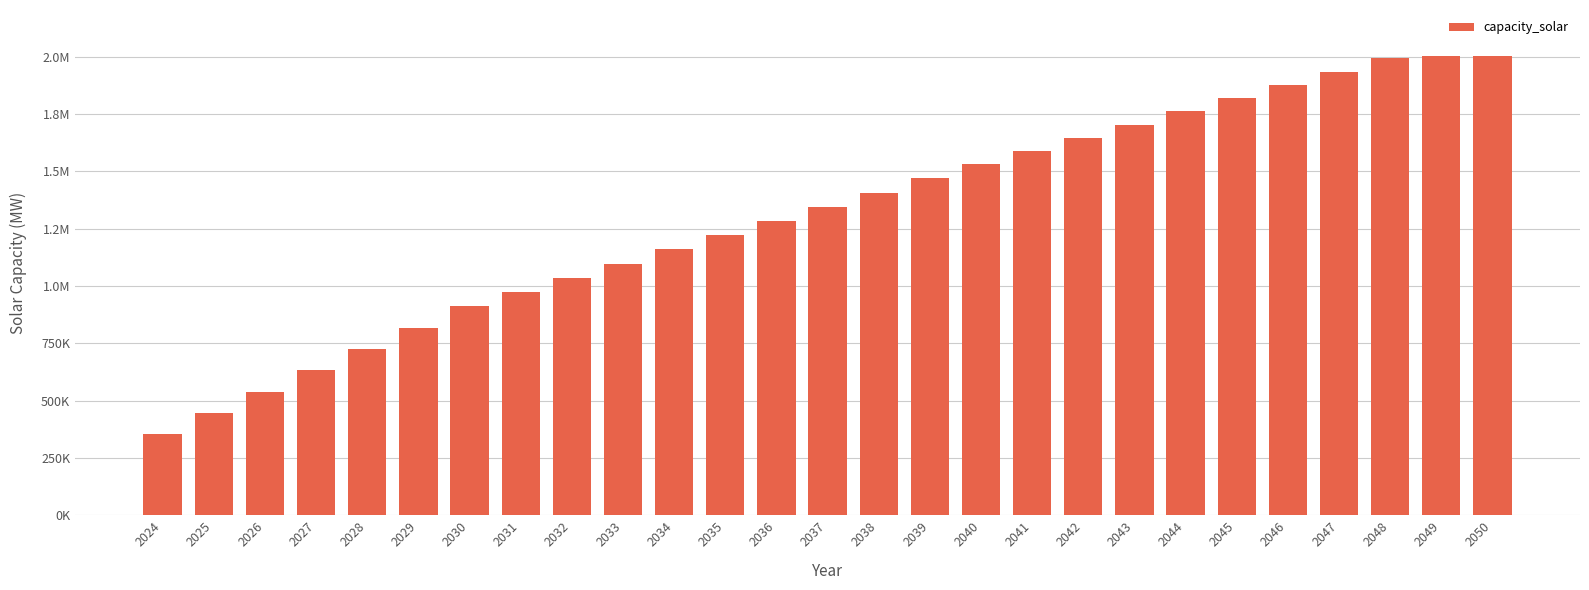

How many data points does each series have?

27